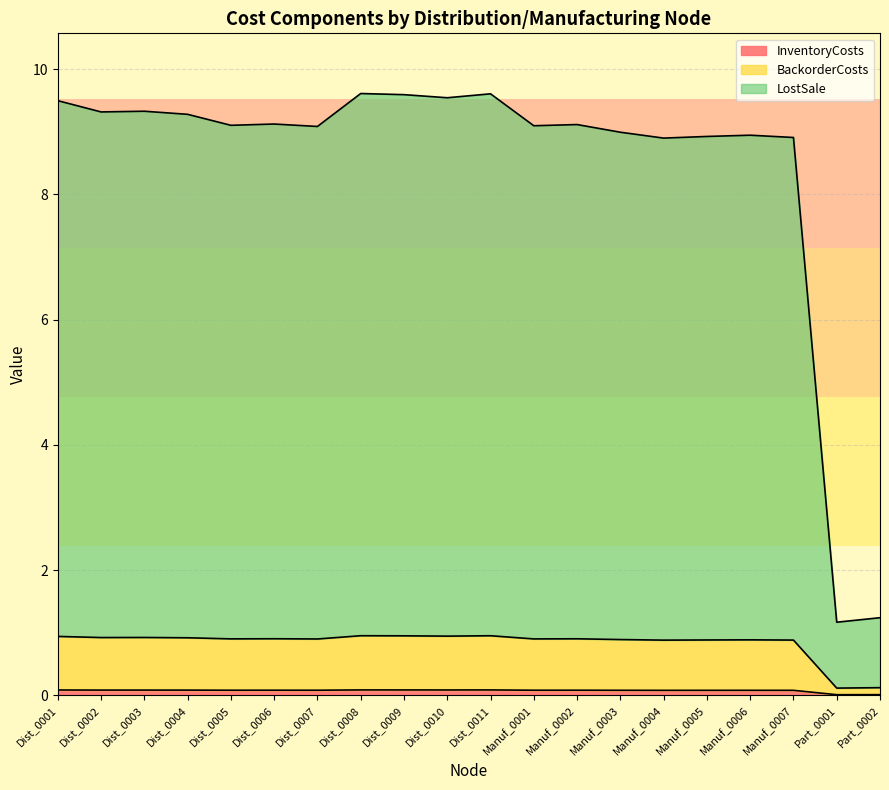

Reading left to right, what are all the values shown in this chart?

InventoryCosts: 0.1	0.1	0.1	0.1	0.1	0.1	0.1	0.1	0.1	0.1	0.1	0.1	0.1	0.1	0.1	0.1	0.1	0.1	0.0	0.0
BackorderCosts: 0.9	0.9	0.9	0.9	0.9	0.9	0.9	1.0	1.0	0.9	1.0	0.9	0.9	0.9	0.9	0.9	0.9	0.9	0.1	0.1
LostSale: 9.5	9.3	9.3	9.3	9.1	9.1	9.1	9.6	9.6	9.5	9.6	9.1	9.1	9.0	8.9	8.9	8.9	8.9	1.2	1.2